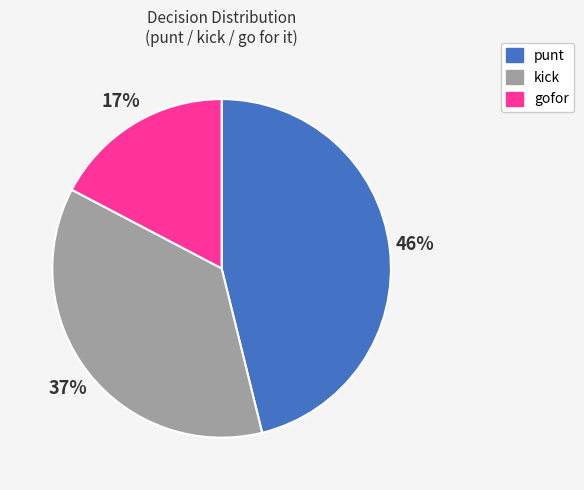

To the nearest percent, what is the difference between the largest and smallest slice percentages?

29%